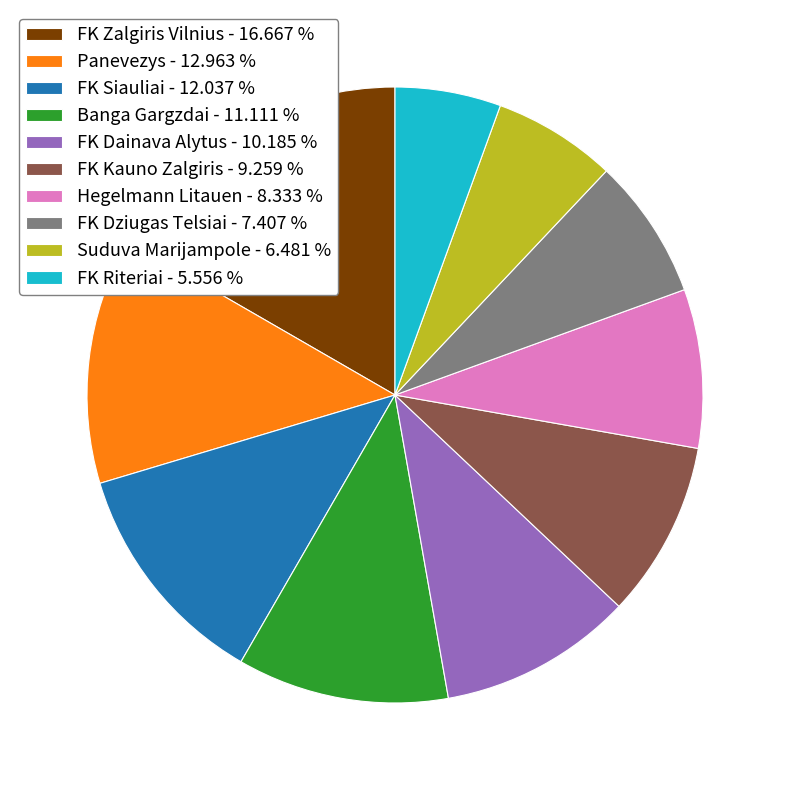

How many segments does this pie chart have?

10